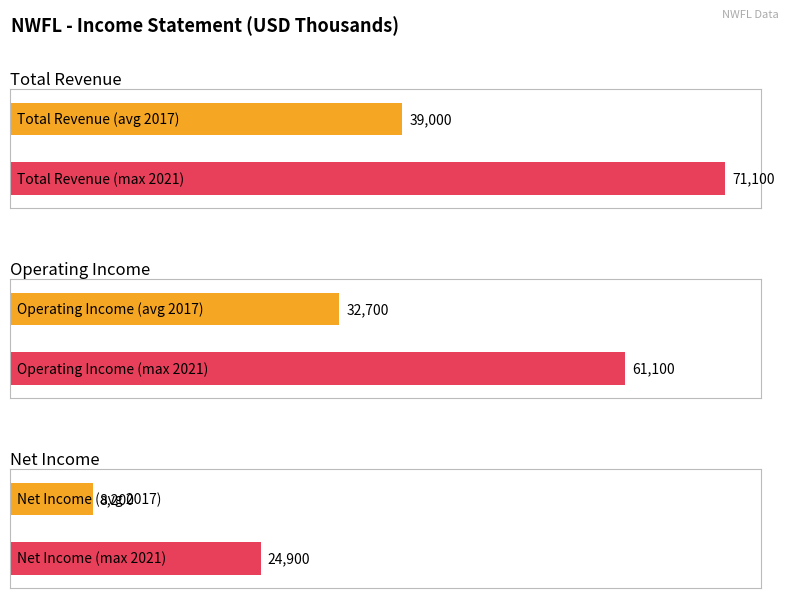

True or false: Operating Income or Loss has a value of 32016 at 2021.

False